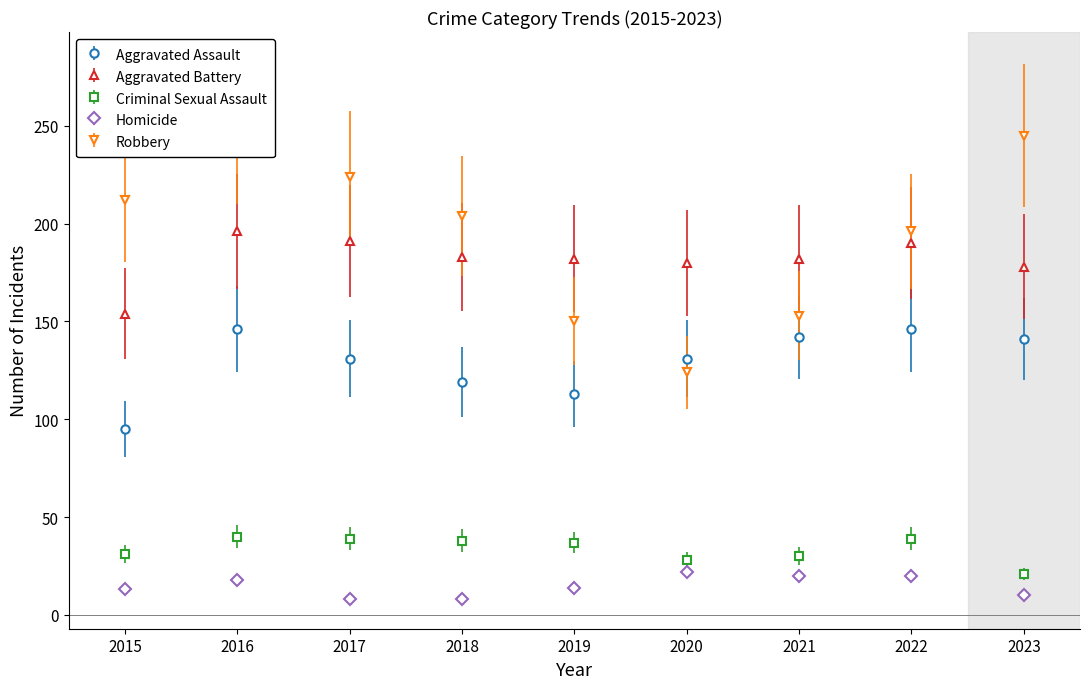

Reading left to right, what are all the values shown in this chart?

Aggravated Assault: 95	146	131	119	113	131	142	146	141
Aggravated Battery: 154	196	191	183	182	180	182	190	178
Criminal Sexual Assault: 31	40	39	38	37	28	30	39	21
Homicide: 13	18	8	8	14	22	20	20	10
Robbery: 212	247	224	204	150	124	153	196	245